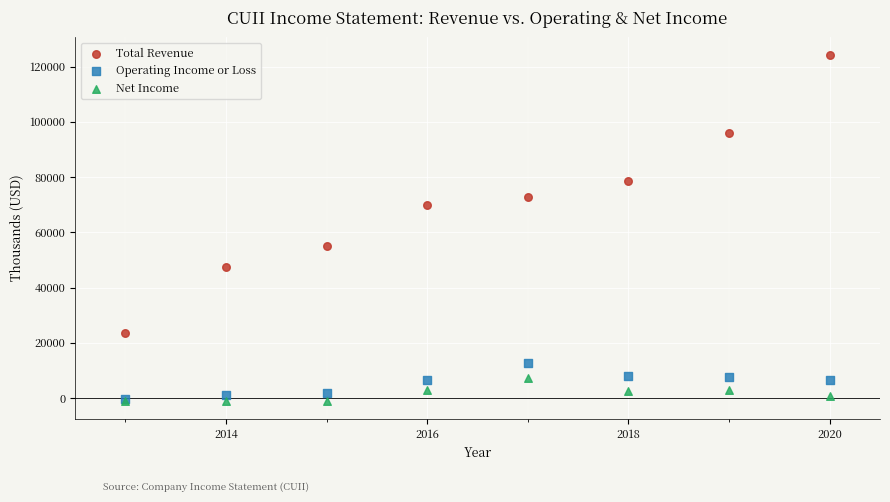

Across all series, what Y value is closest to 61550?

55000